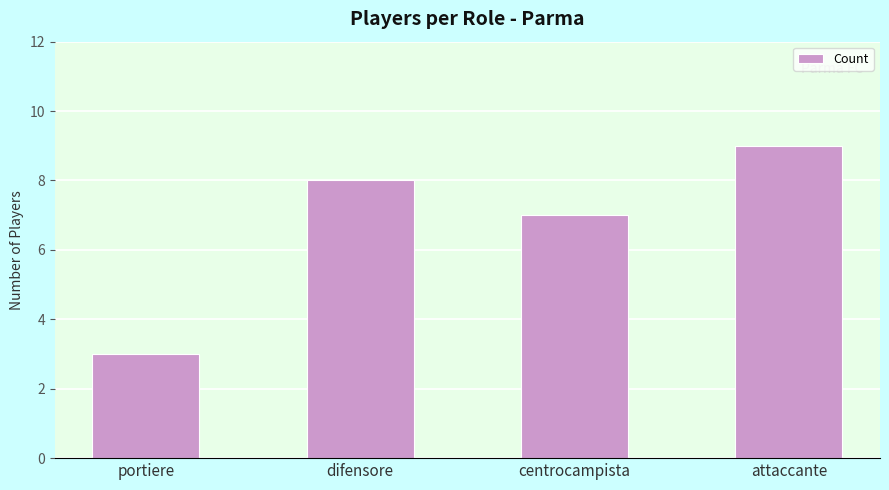

What is the difference between the second highest and second lowest values?

1